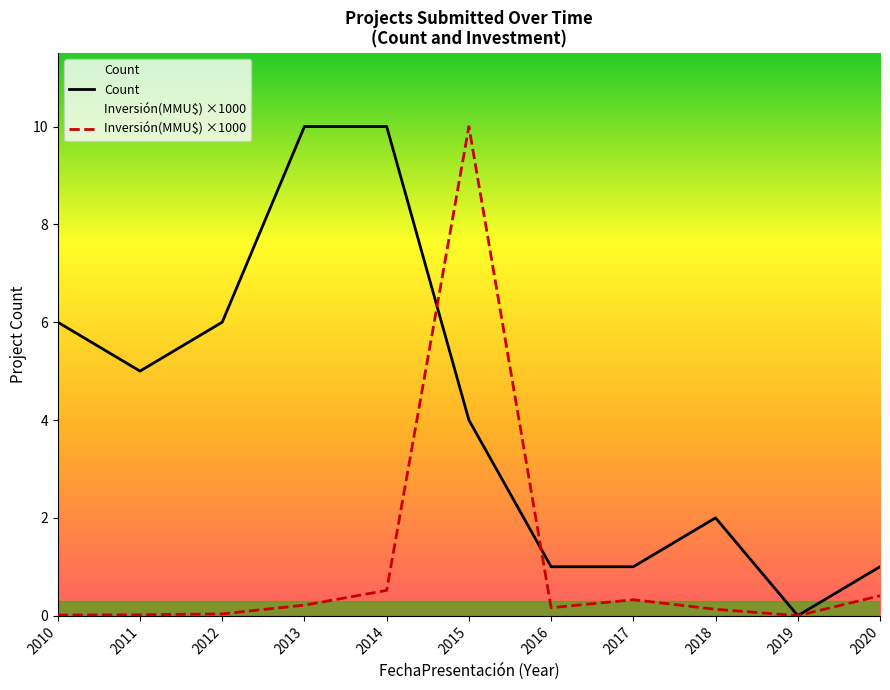

What is the sum of the Inversión(MMU$) ×1000 values at 2020 and 2014?

0.9